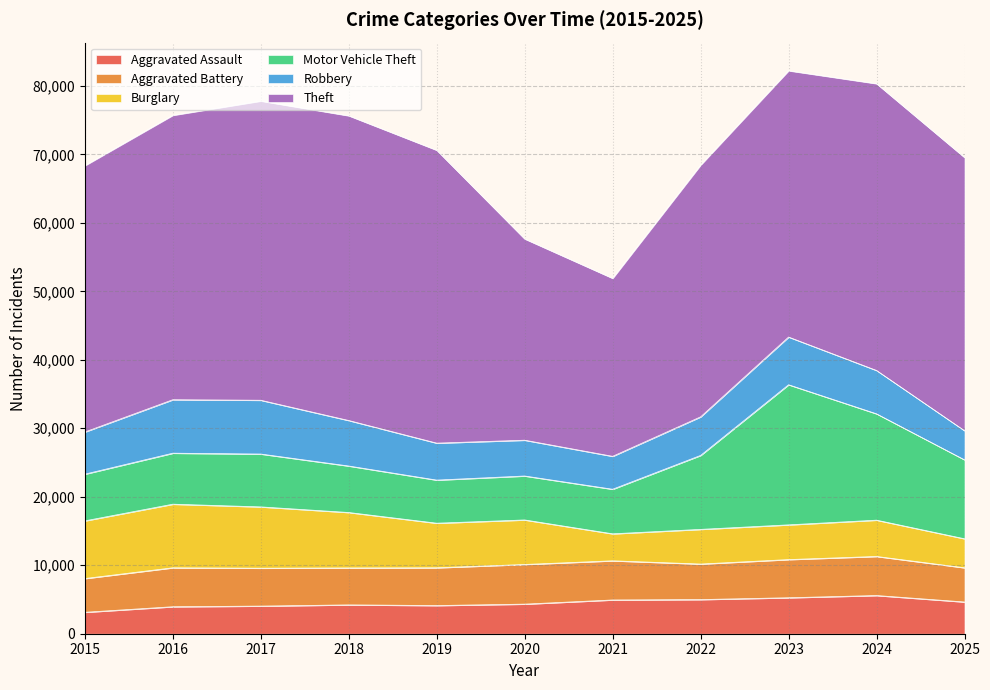

At which label does Motor Vehicle Theft reach its minimum?

2019